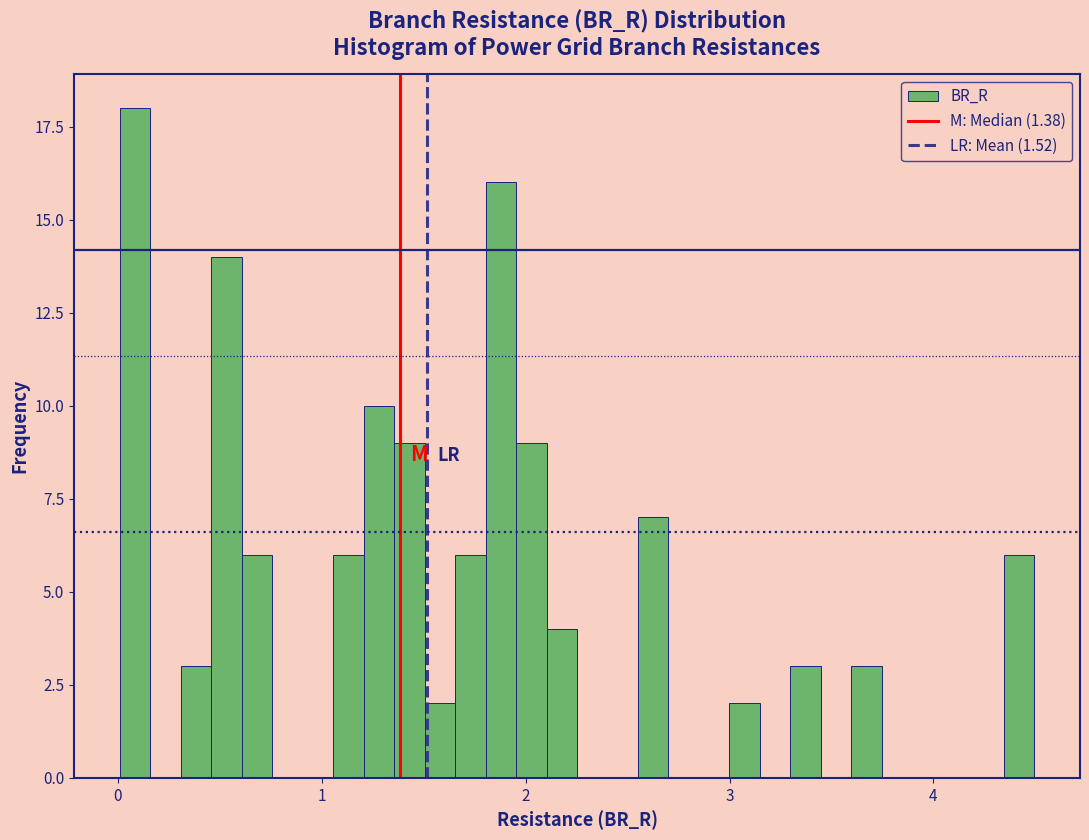

Around what value on the x-axis is the tallest bar? Give the approximate position of its centre, as read against the axis.

0.1